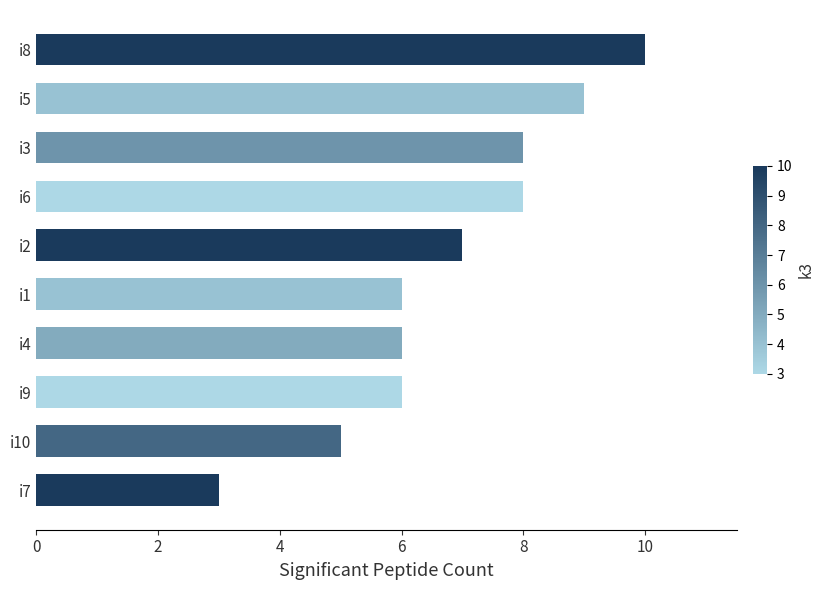

What is the smallest value displayed?

3